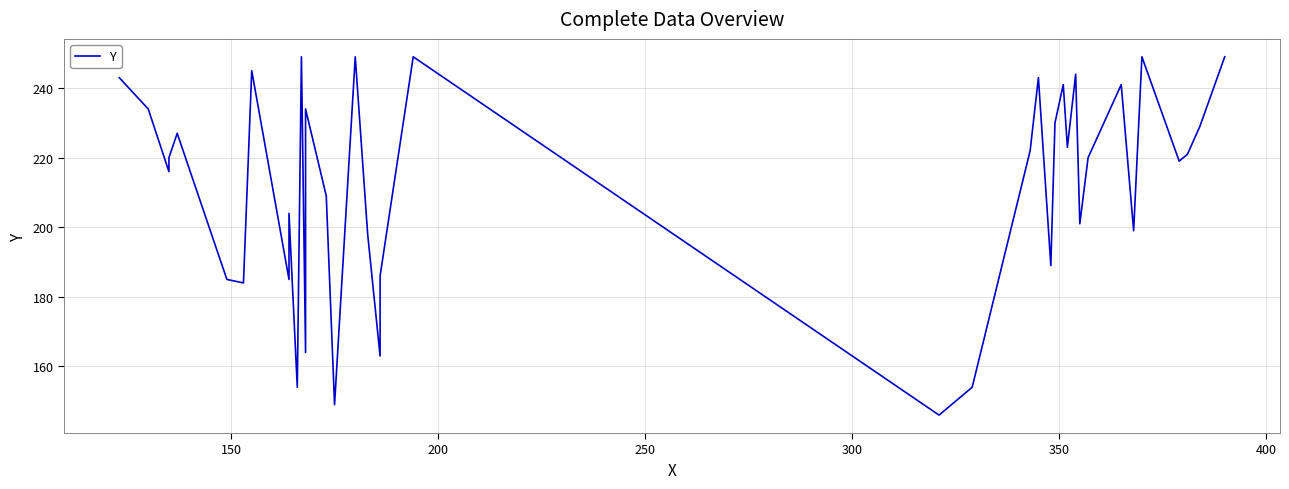

How many data points are less than 220?

19